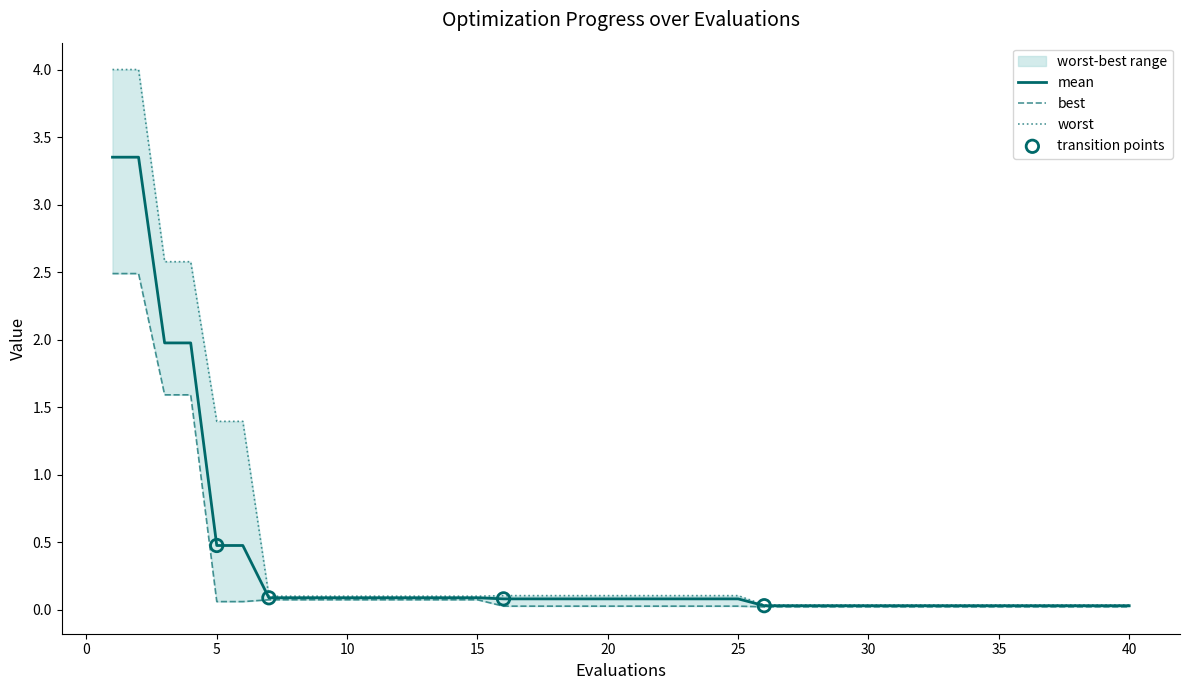

Which series has the widest spread of Y values?

worst